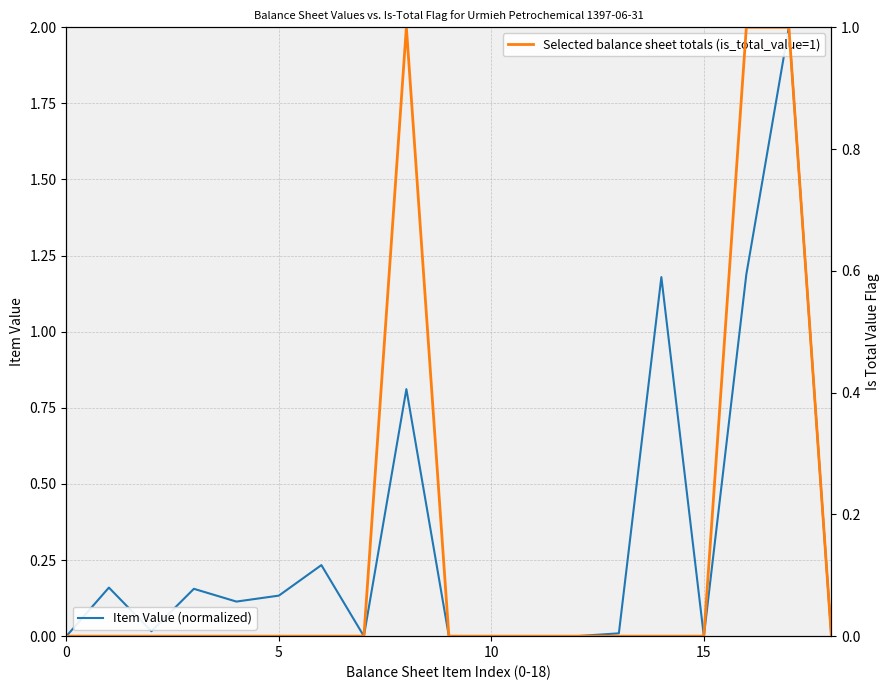

Rank the series at 15 from lowest to highest value.

Is Total Value Flag, Item Value (normalized)